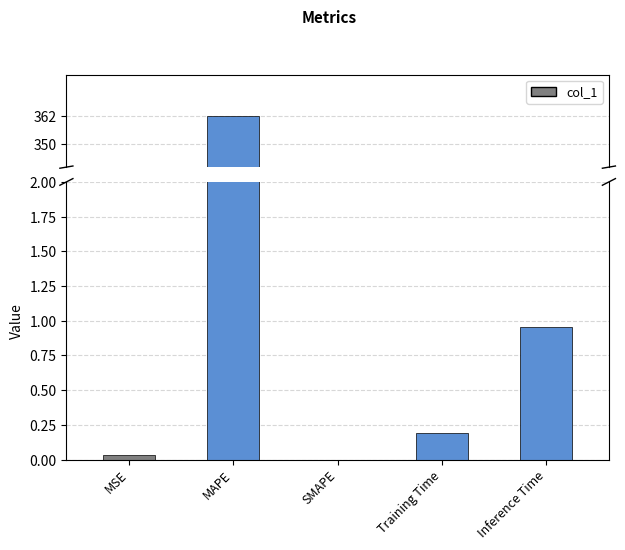

Reading right to left, extract all data points from this chart.

Inference Time=1.0	Training Time=0.2	SMAPE=0.0	MAPE=362.0	MSE=0.0